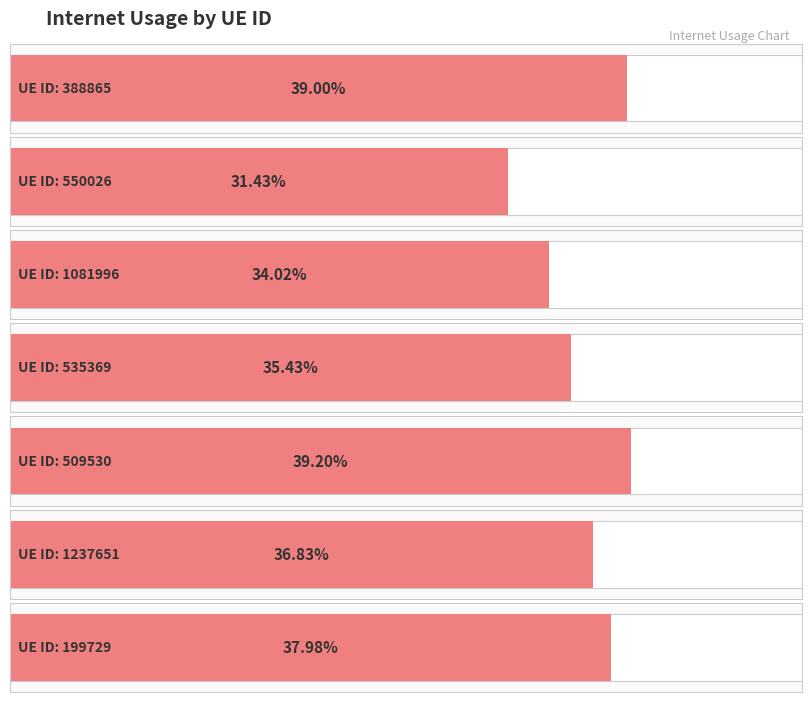

What is the average value?

0.4